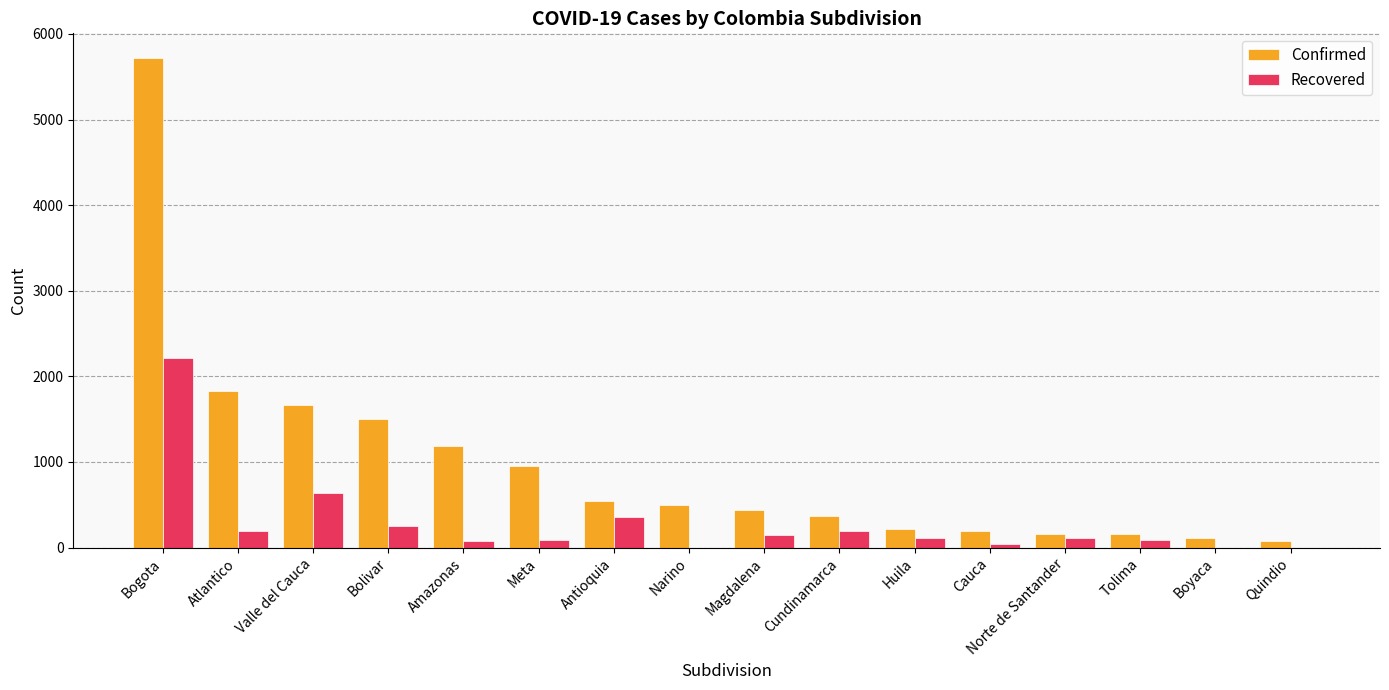

What is the average value of the Confirmed series?

976